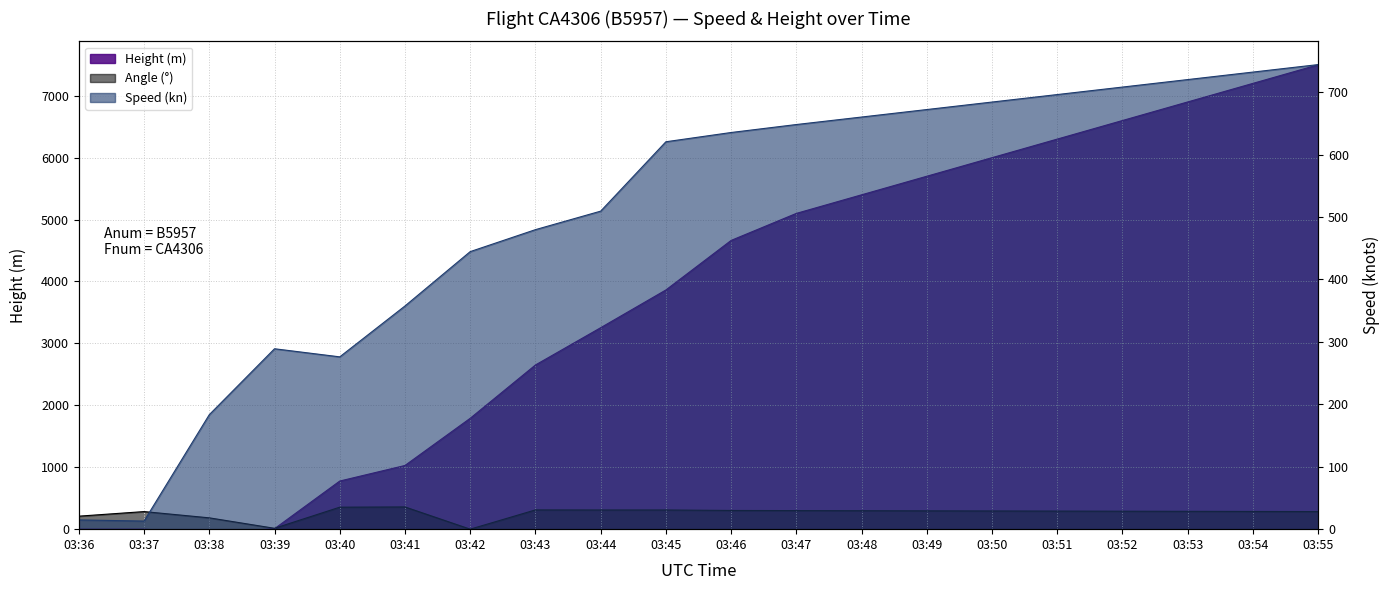

What is the spread (max minus min) of values at 03:43?

2340.8